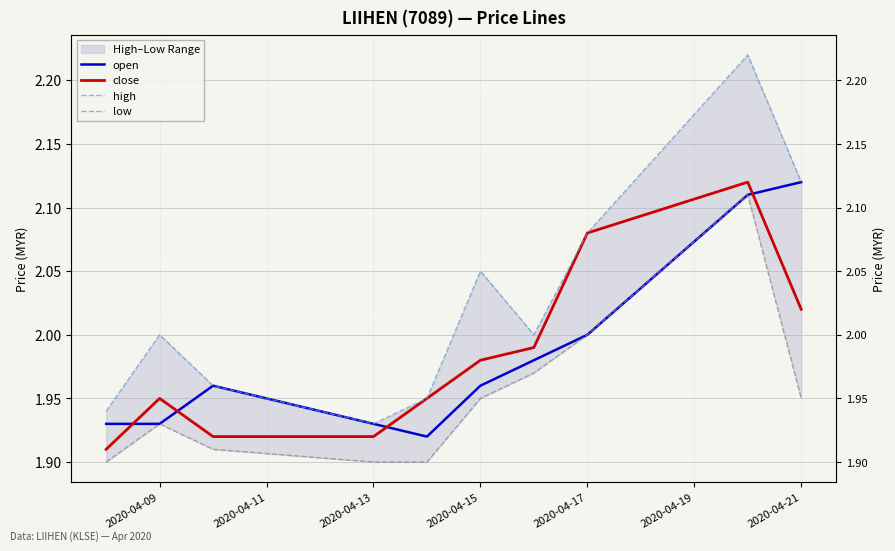

True or false: high has a value of 3.3 at 2020-04-17.

False